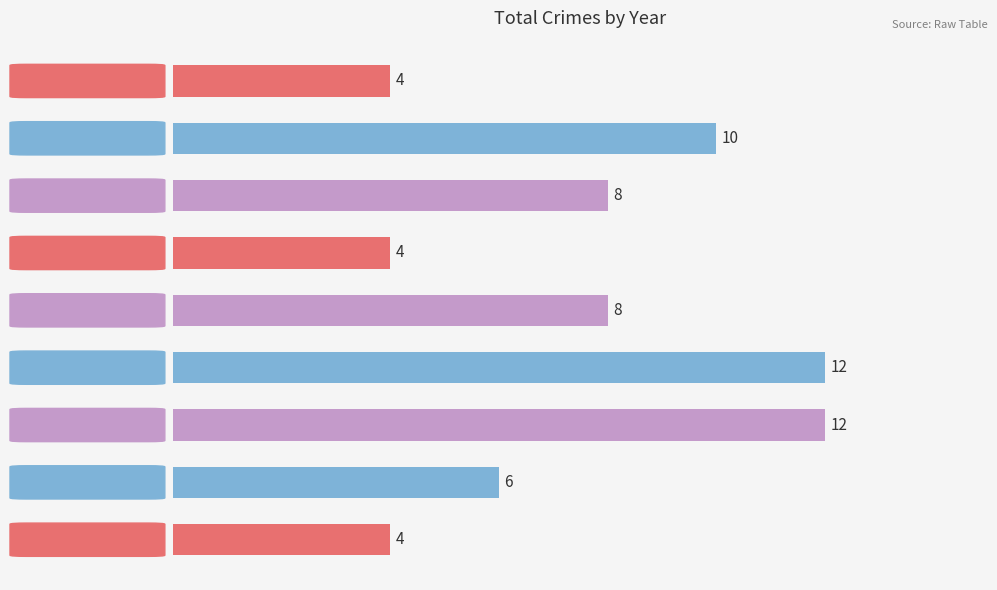

What is the smallest value displayed?

4